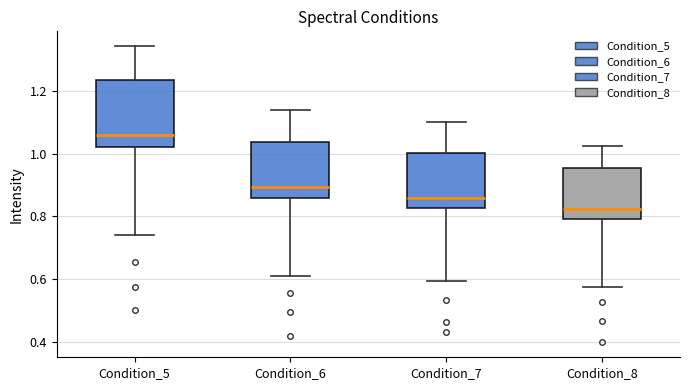

Where does the lower whisker of the box for Condition_7 end on the y-axis? The values are not printed on the chart, so give them approximately, as read against the axis.

0.60